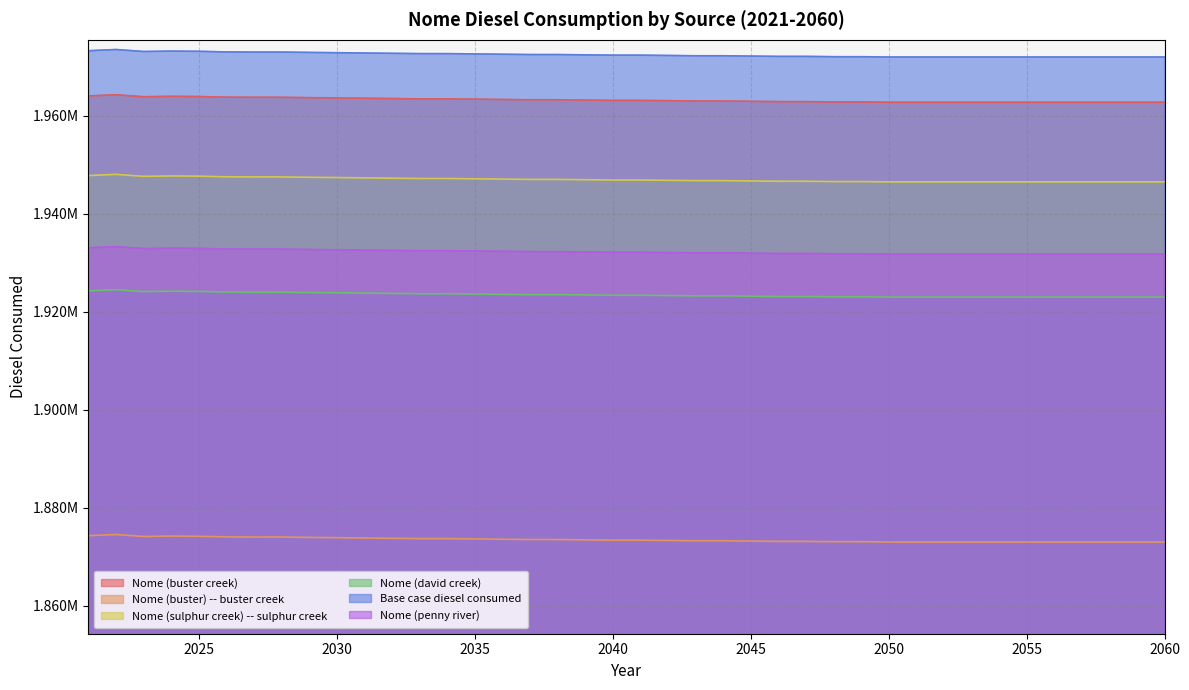

What is the difference between the highest and lowest values at 2047?

99025.4